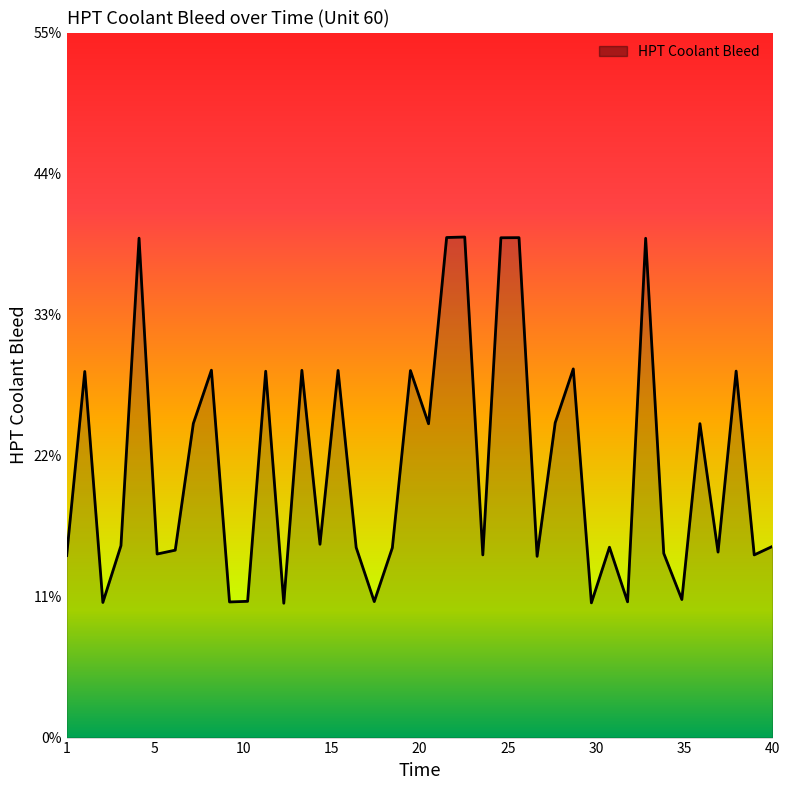

What is the minimum value shown in the chart?

10.5